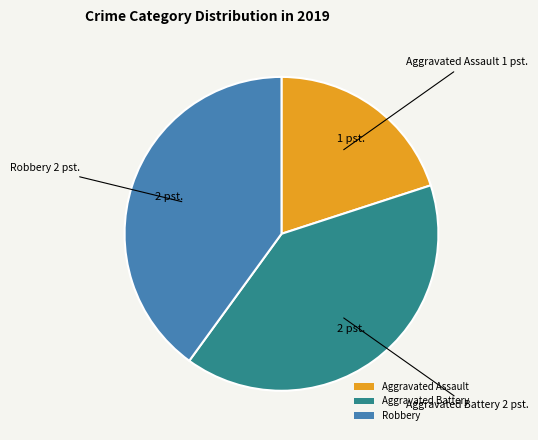

Is it true that Aggravated Assault is 20% of the pie?

True